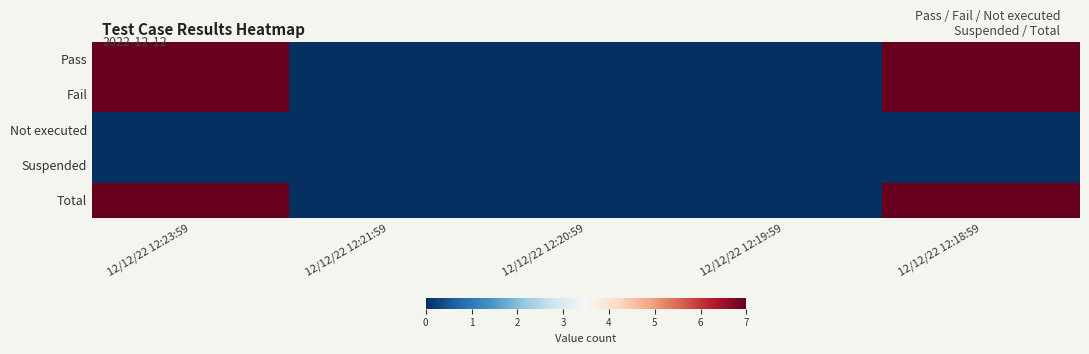

Reading left to right, list all the values displayed in this chart.

Pass: 12/12/22 12:23:59=7	12/12/22 12:21:59=0	12/12/22 12:20:59=0	12/12/22 12:19:59=0	12/12/22 12:18:59=7
Fail: 12/12/22 12:23:59=7	12/12/22 12:21:59=0	12/12/22 12:20:59=0	12/12/22 12:19:59=0	12/12/22 12:18:59=7
Not executed: 12/12/22 12:23:59=0	12/12/22 12:21:59=0	12/12/22 12:20:59=0	12/12/22 12:19:59=0	12/12/22 12:18:59=0
Suspended: 12/12/22 12:23:59=0	12/12/22 12:21:59=0	12/12/22 12:20:59=0	12/12/22 12:19:59=0	12/12/22 12:18:59=0
Total: 12/12/22 12:23:59=7	12/12/22 12:21:59=0	12/12/22 12:20:59=0	12/12/22 12:19:59=0	12/12/22 12:18:59=7